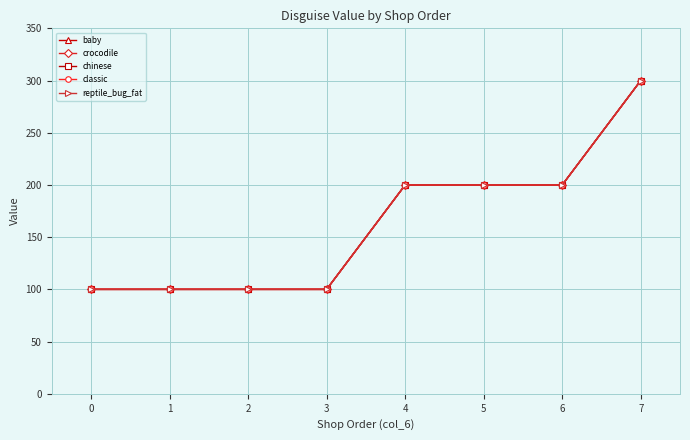

Does the chart have visible grid lines?

Yes